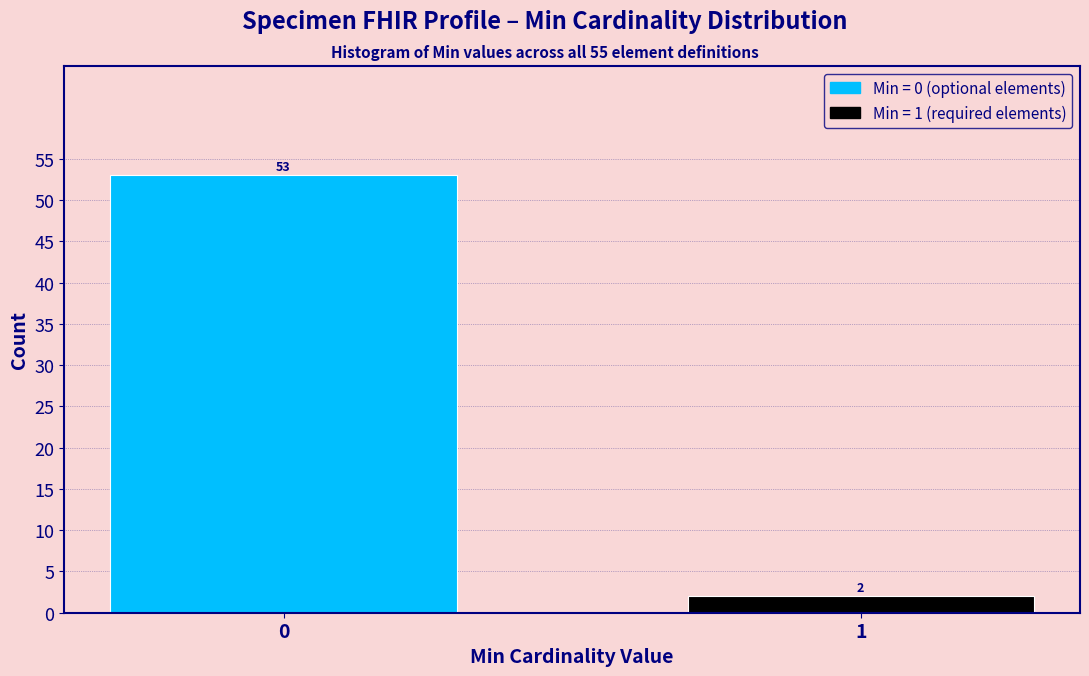

Reading right to left, transcribe all the data shown in this chart.

1=2	0=53